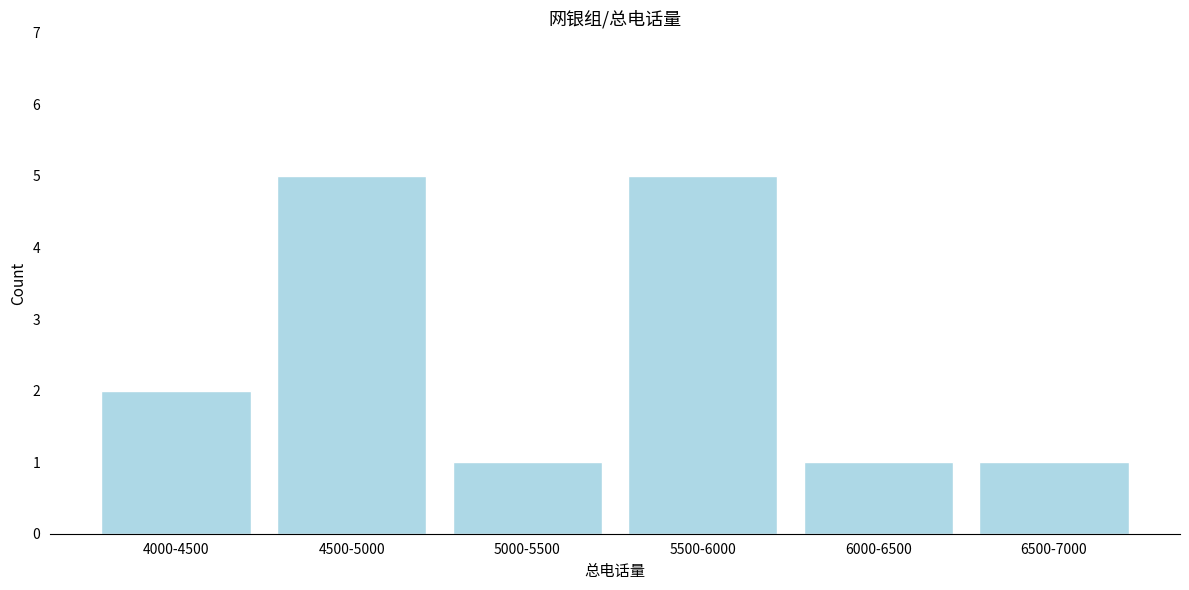

Reading left to right, extract all data points from this chart.

4000-4500=2	4500-5000=5	5000-5500=1	5500-6000=5	6000-6500=1	6500-7000=1